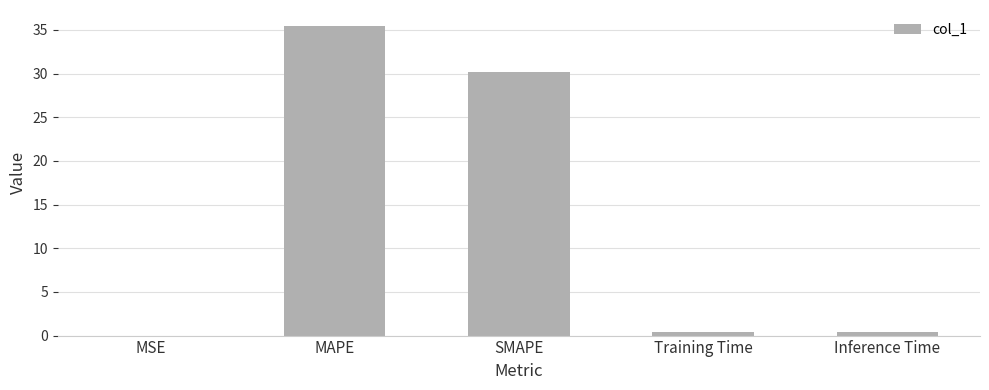

How many series are shown in this chart?

1